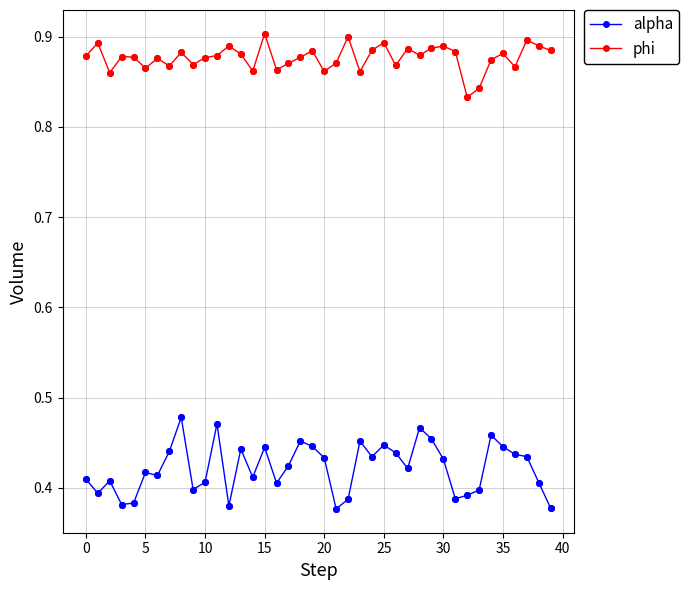

True or false: phi and alpha intersect in this chart.

False